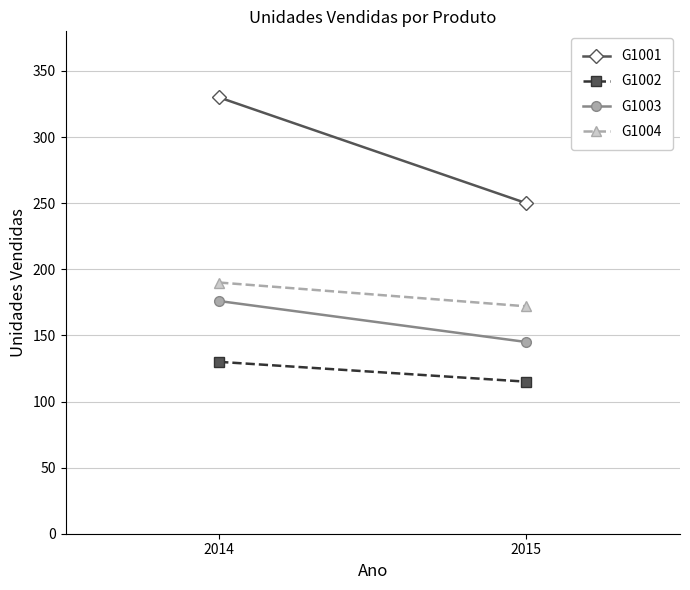

What is the value of the G1001 point at the 2nd from the left?

250